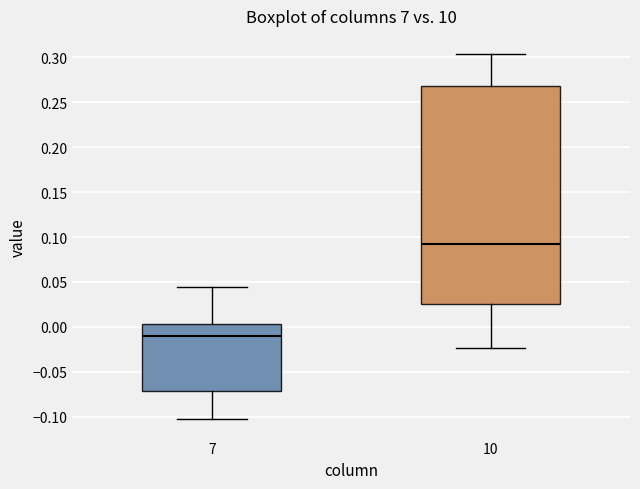

Which box is the tallest, from its lower edge to its upper edge?

10